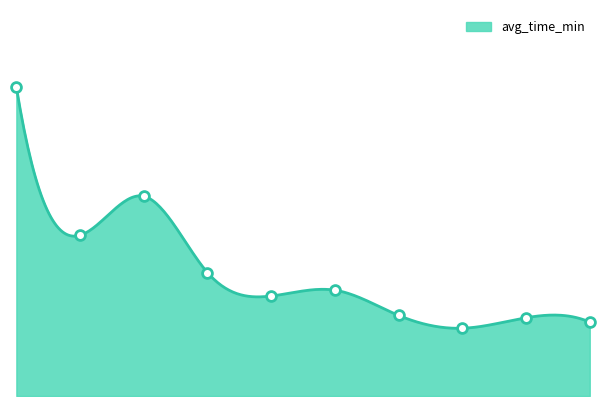

What is the ratio of the value at 114802 to the value at 114831?

1.2